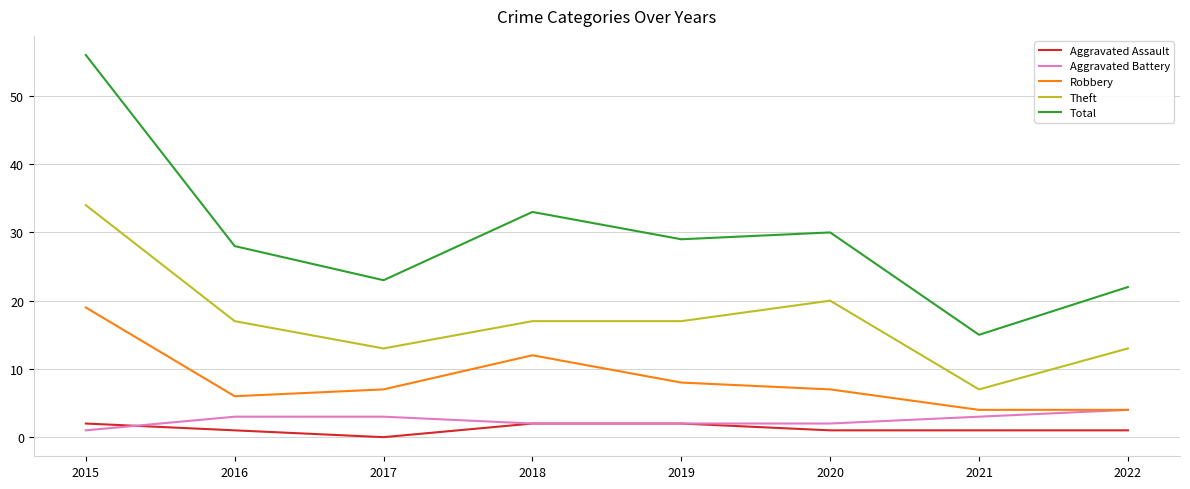

The Robbery series shows 3 at 2017. True or false?

False